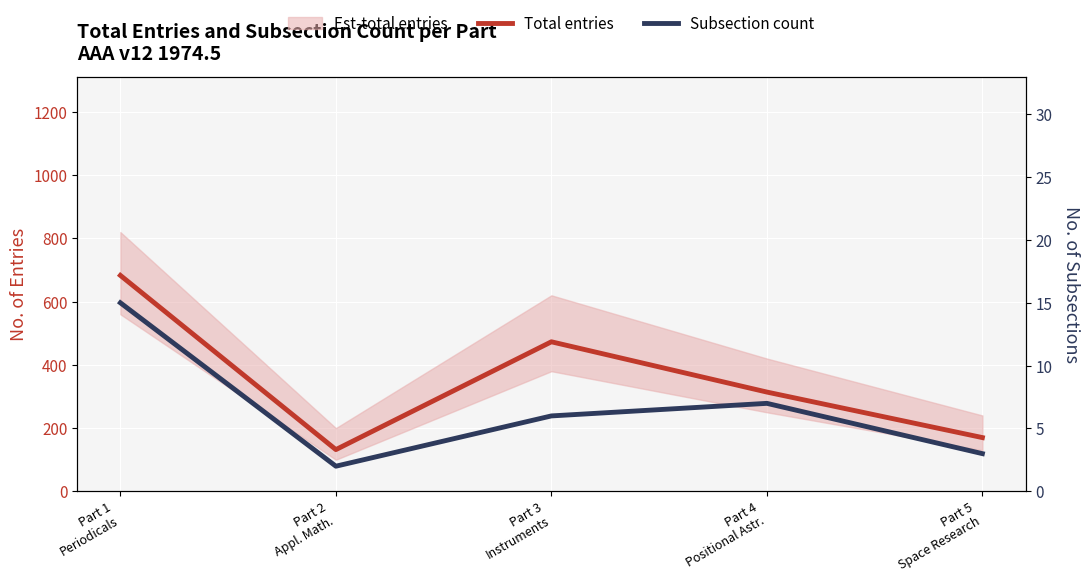

Reading left to right, list all the values displayed in this chart.

Total entries: Part 1
Periodicals=683	Part 2
Appl. Math.=132	Part 3
Instruments=473	Part 4
Positional Astr.=314	Part 5
Space Research=170
Subsection count: Part 1
Periodicals=15	Part 2
Appl. Math.=2	Part 3
Instruments=6	Part 4
Positional Astr.=7	Part 5
Space Research=3